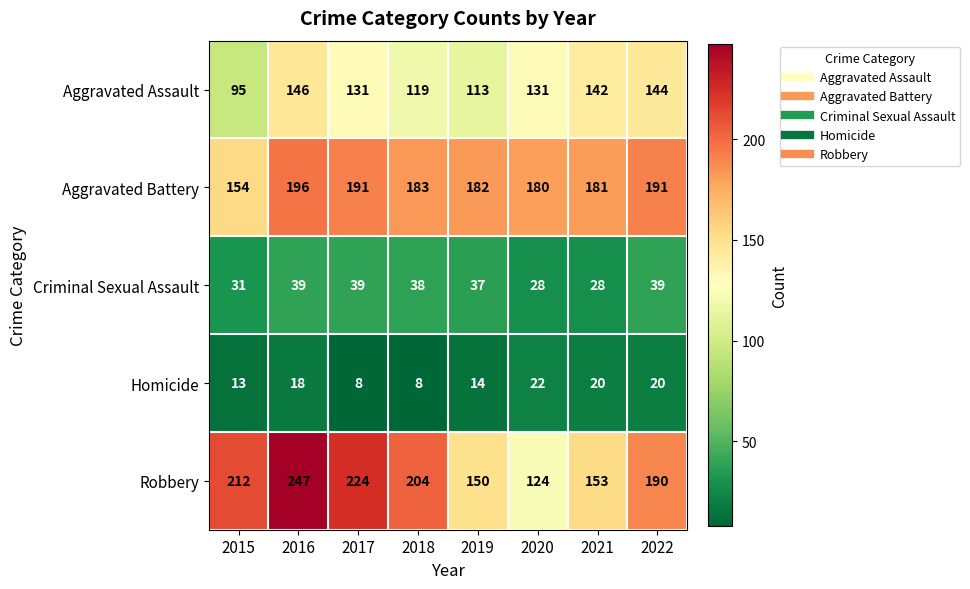

At which label does Criminal Sexual Assault first exceed 38?

2016